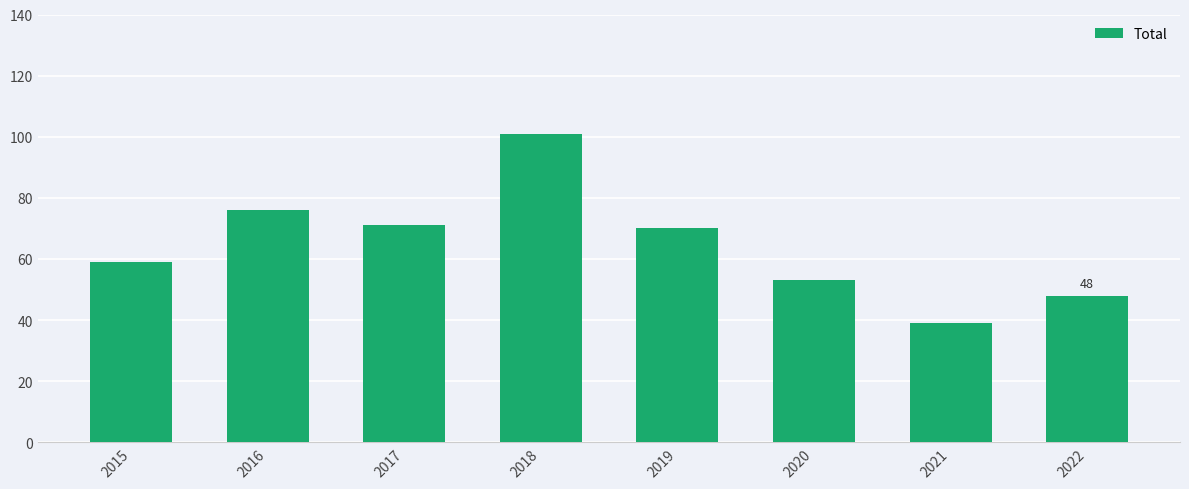

Approximately how many times larger is the value at 2017 compared to 2015?

1.2